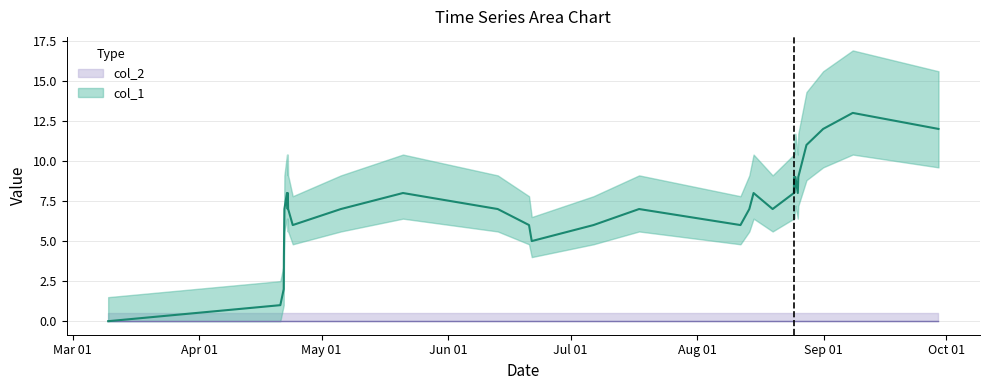

How many lines are shown in the chart?

1